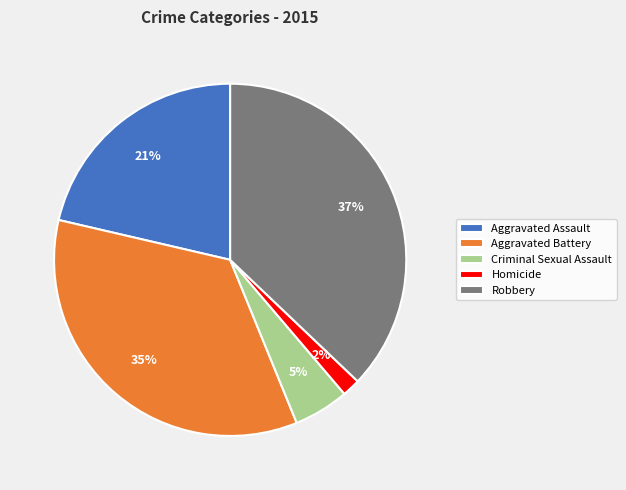

Count the number of slices in the pie.

5